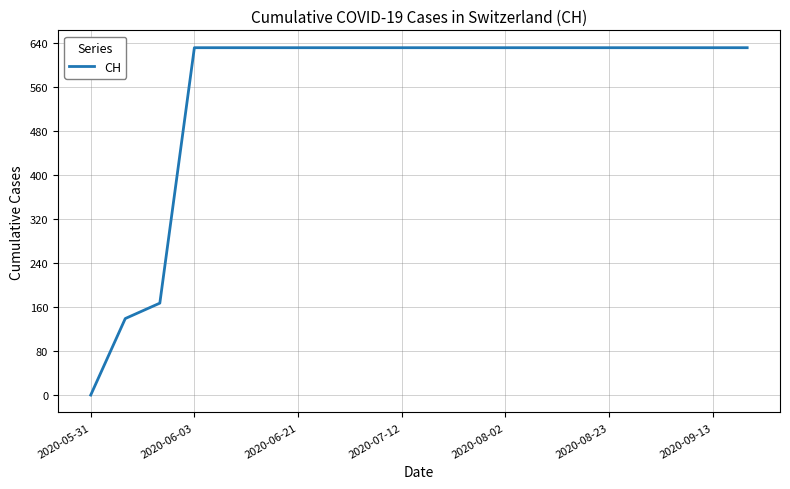

What is the difference between the maximum and minimum values?

631